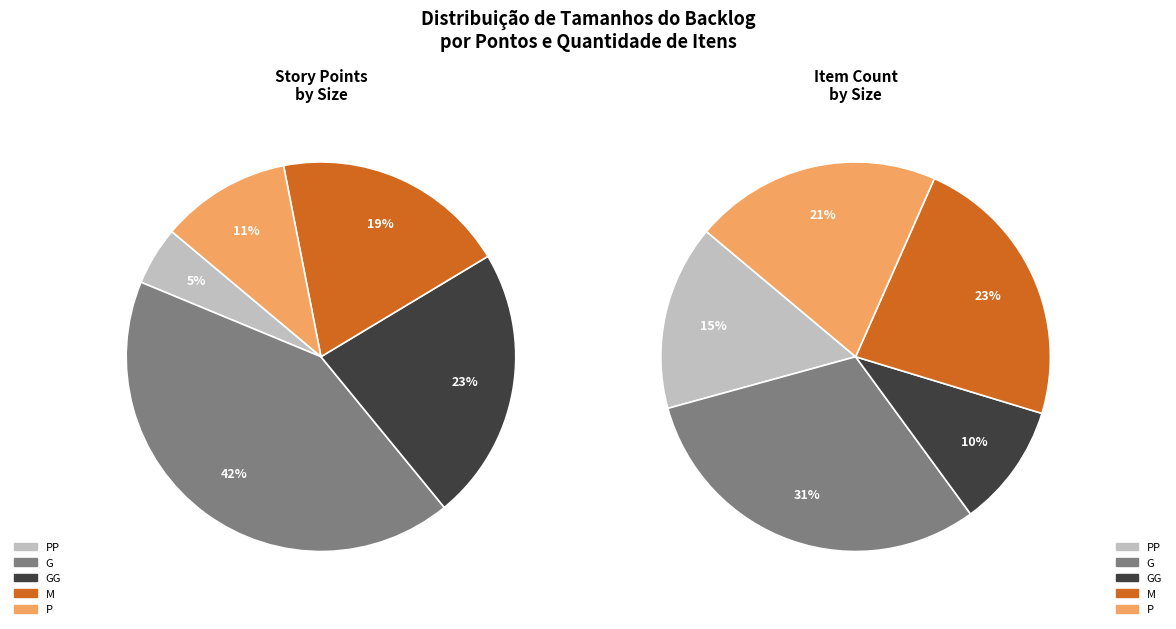

Is it true that ESSENCIAL-P is 1% of the pie?

False